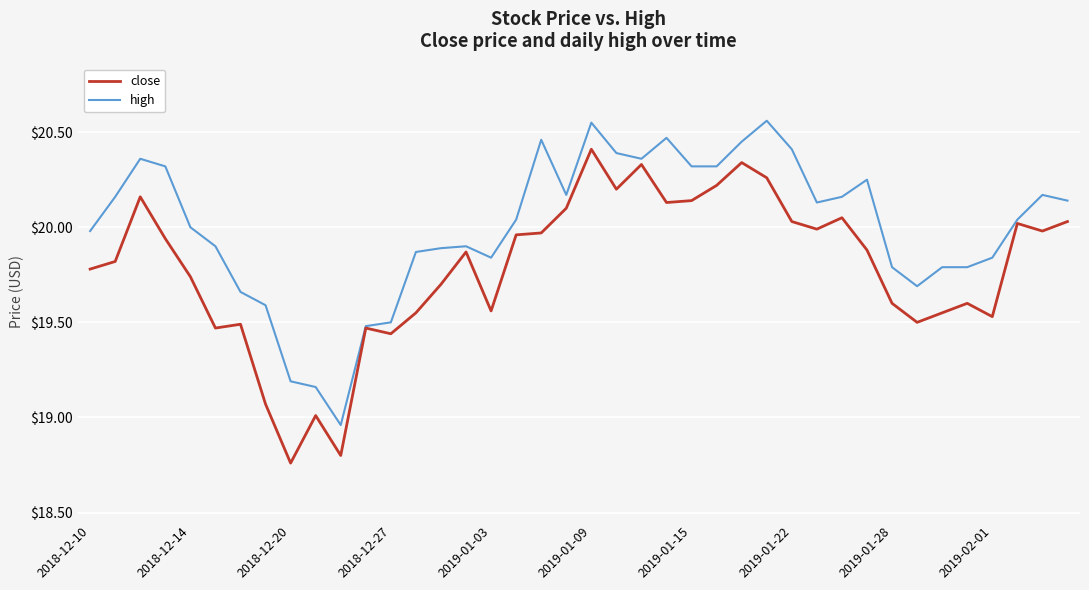

Rank the series by their maximum value, from highest to lowest.

high, close